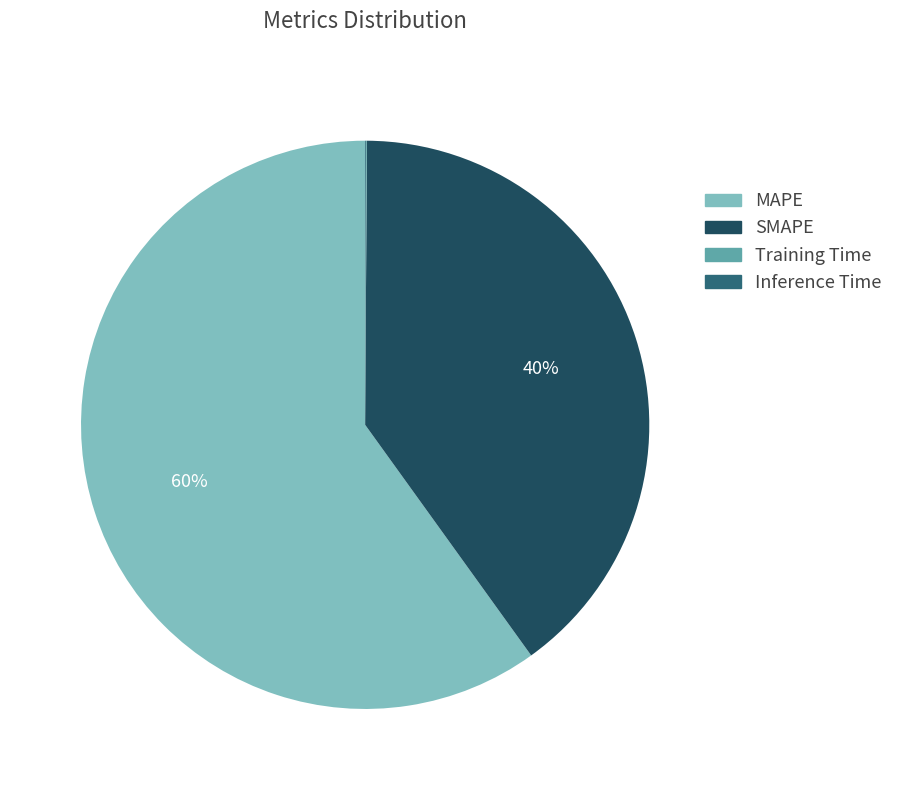

To the nearest percent, what is the difference between the largest and smallest slice percentages?

60%